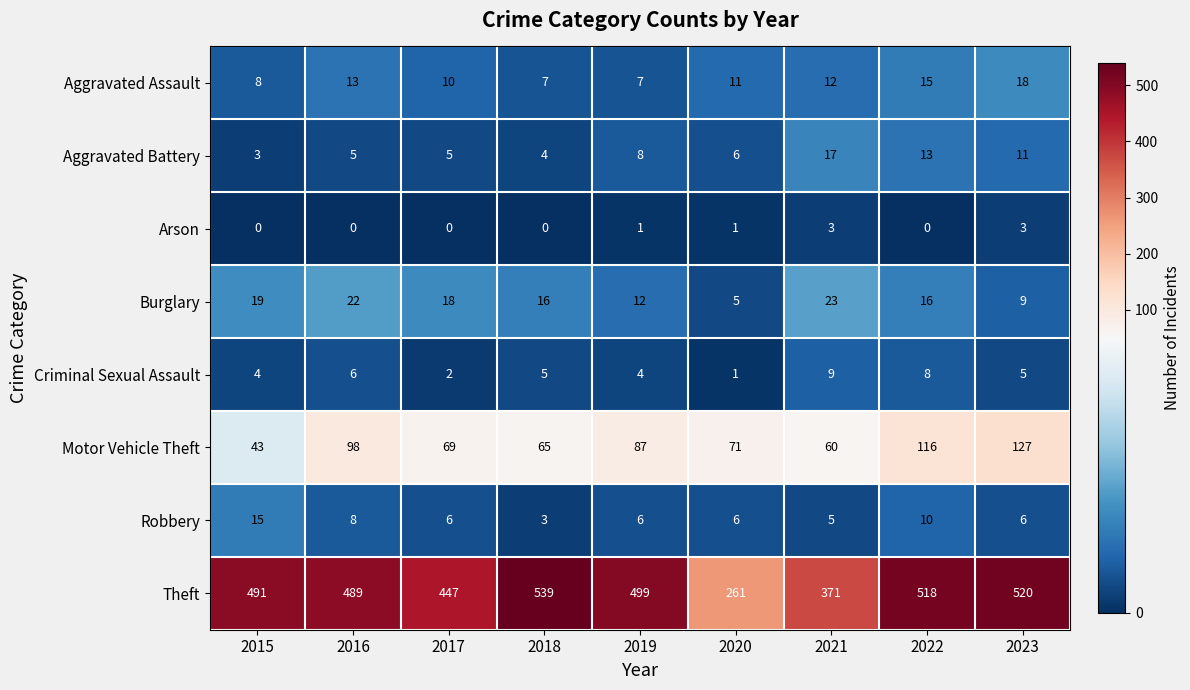

Which category has the highest value in the Aggravated Assault series?

2023